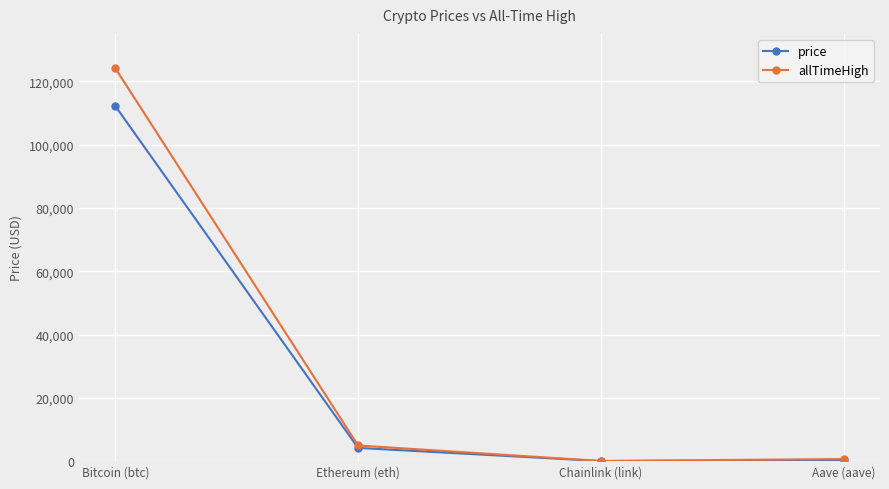

Which series has the largest range (max minus min)?

allTimeHigh